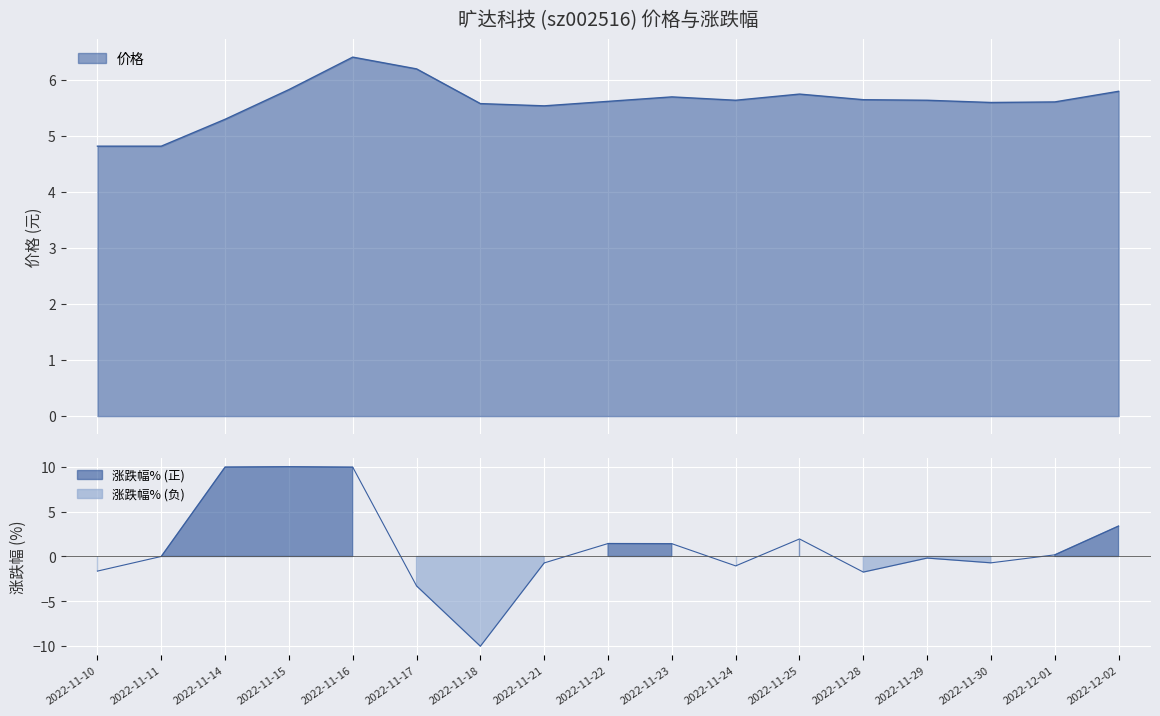

Where is 涨跌幅% nearest to the value 0?

2022-11-11